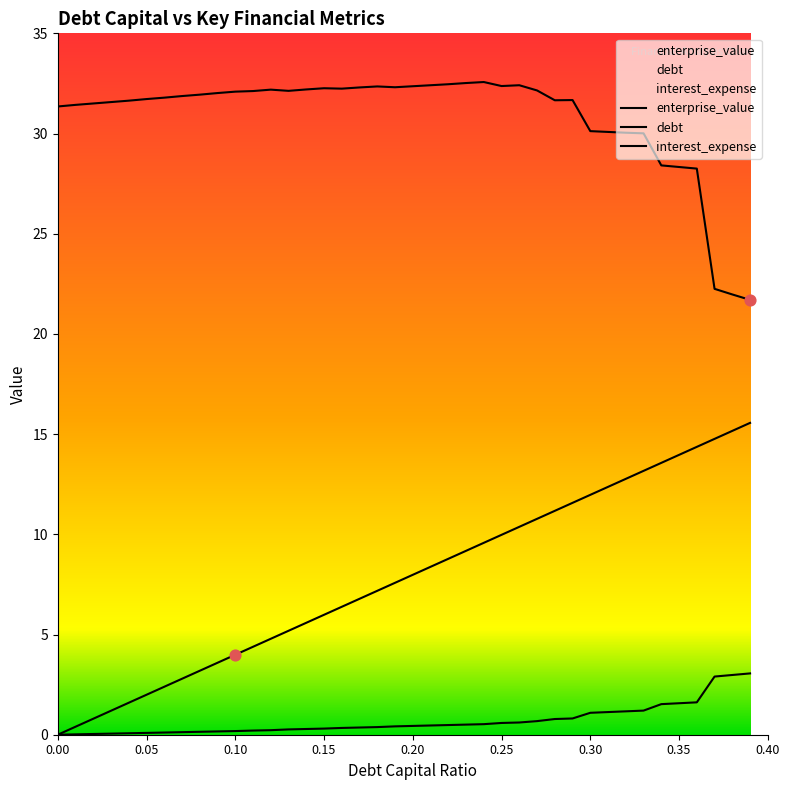

At how many categories does at least one series exceed 5?

40